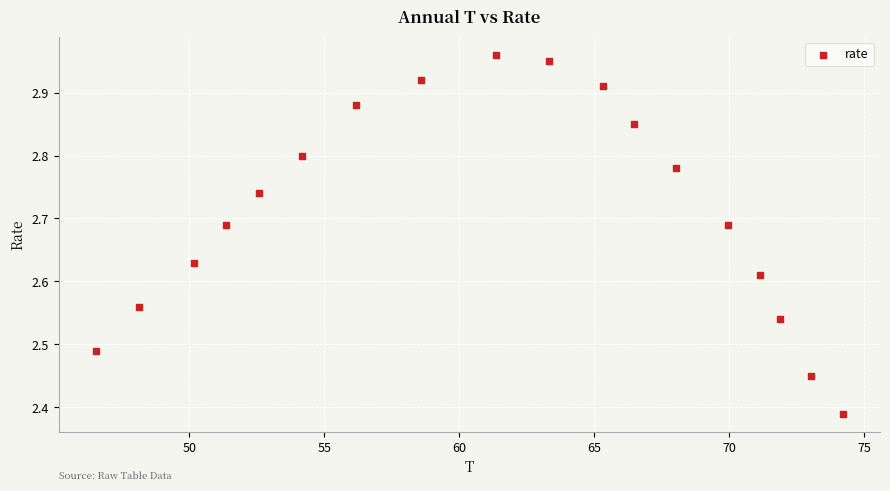

What is the range of Y values (max minus min)?

0.6